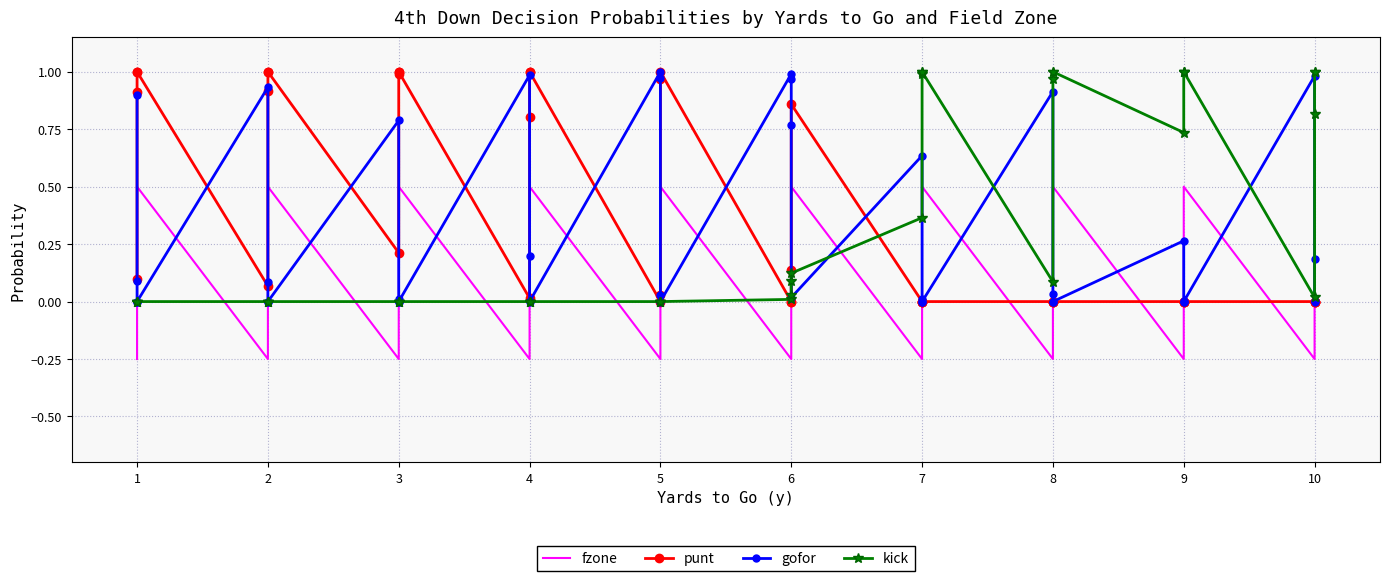

Between 4 and 5, which series saw the biggest shift?

punt